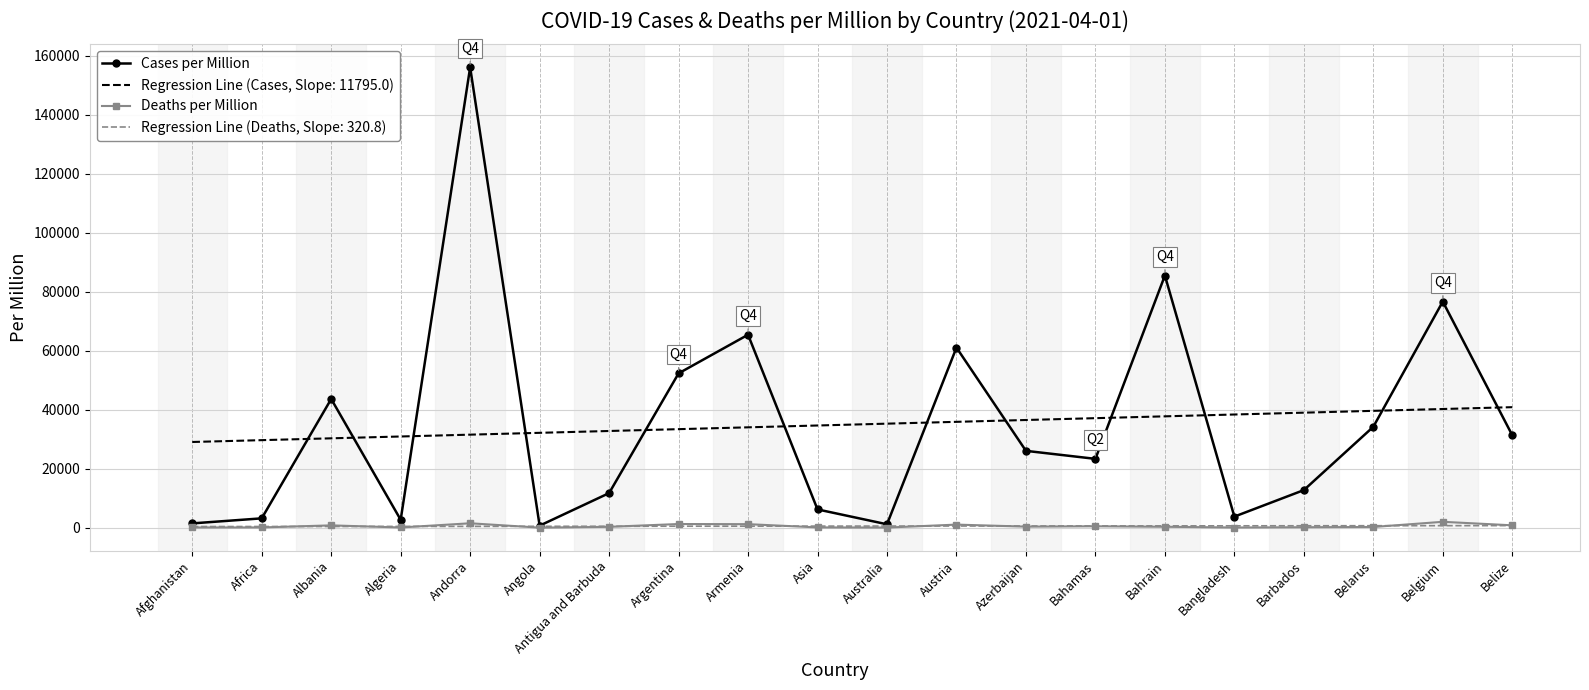

Is the value of Deaths per Million at Bangladesh greater than the value of Cases per Million at Bahrain?

No